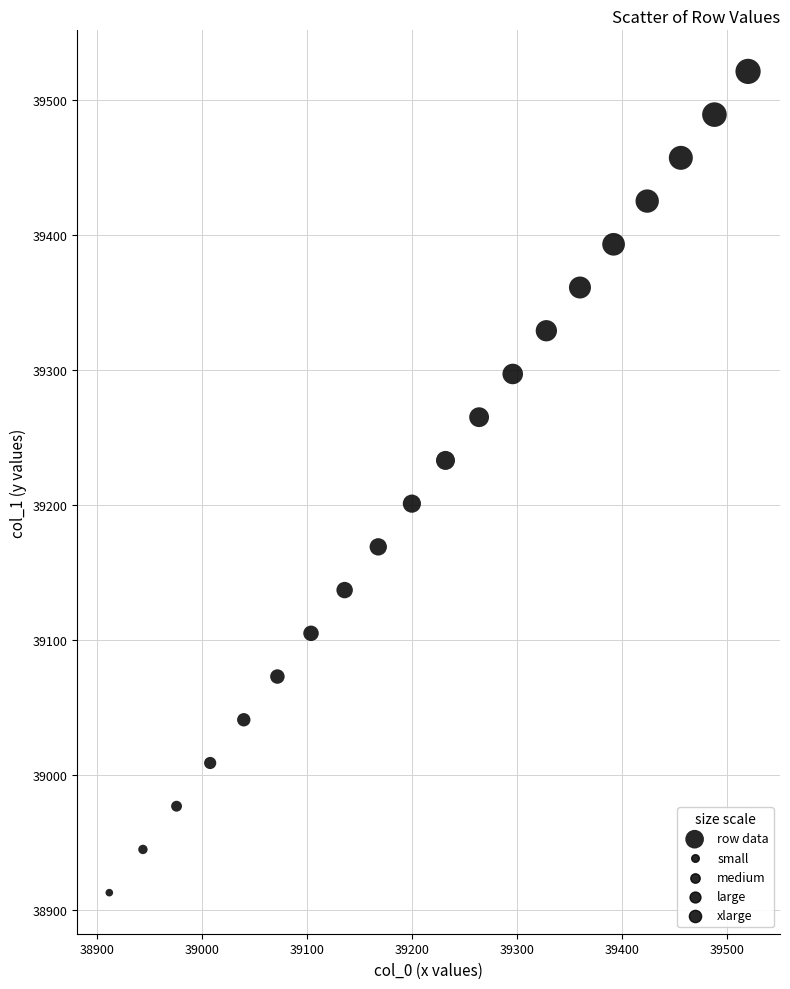

What is the range of Y values (max minus min)?

608